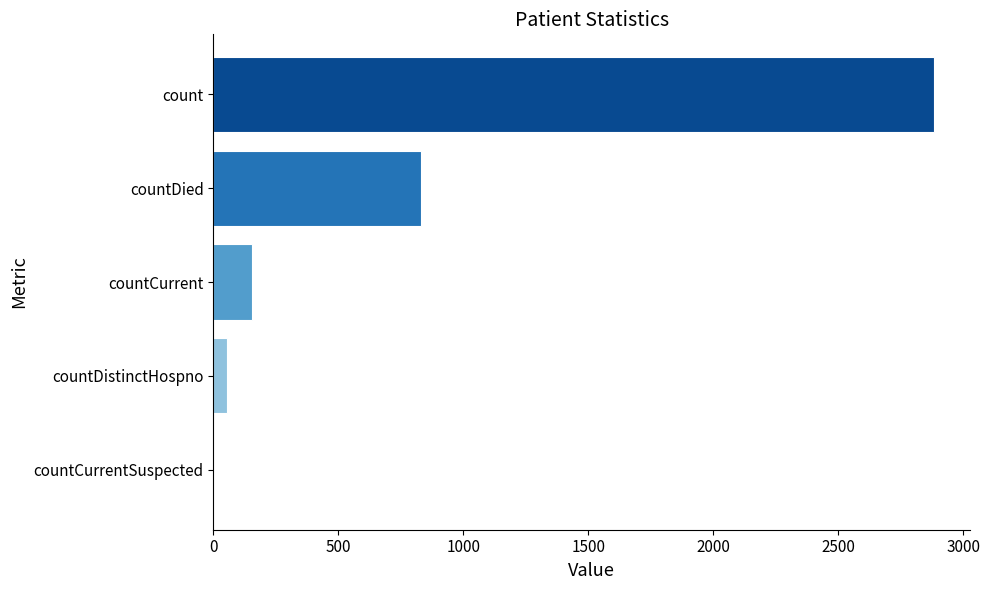

How many values are above zero?

4